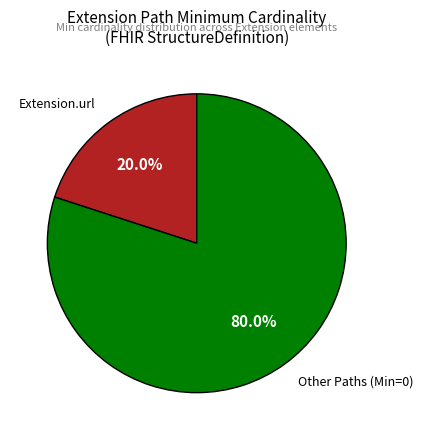

Count the number of slices in the pie.

2